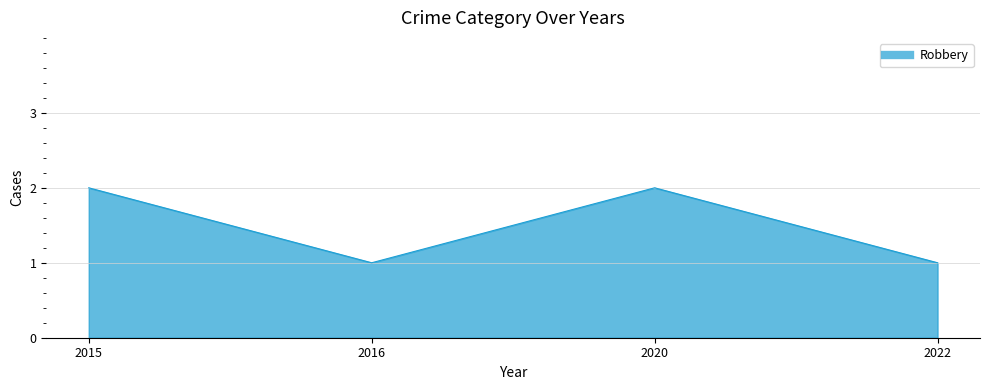

Count the number of data series in this chart.

1